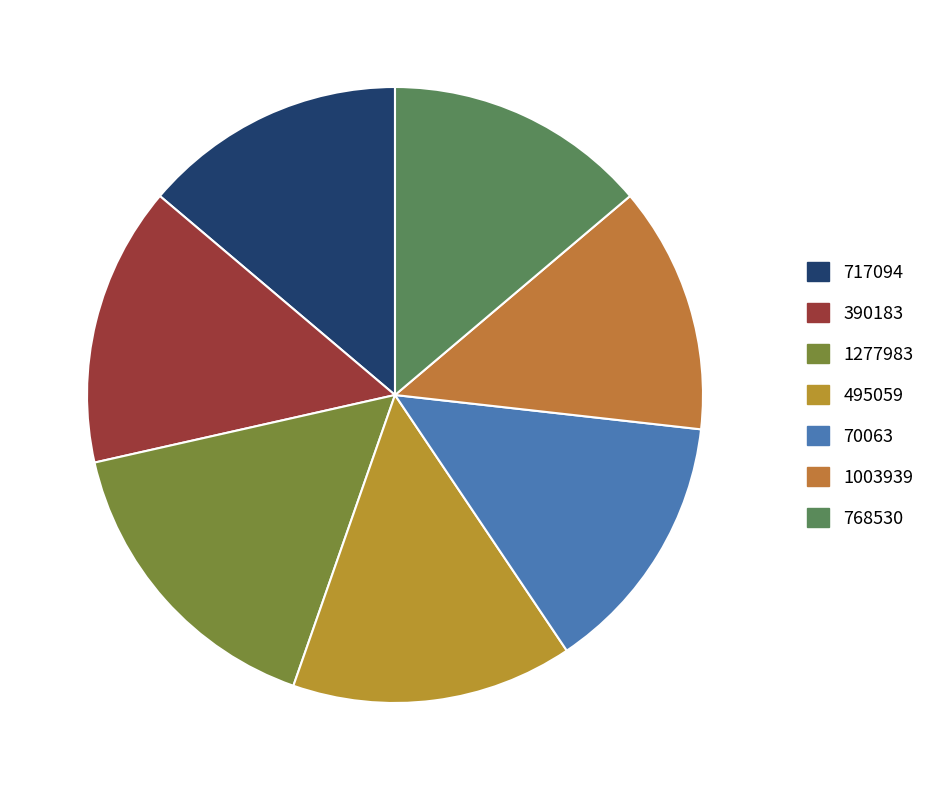

To the nearest percent, what portion does 1003939 represent?

13%